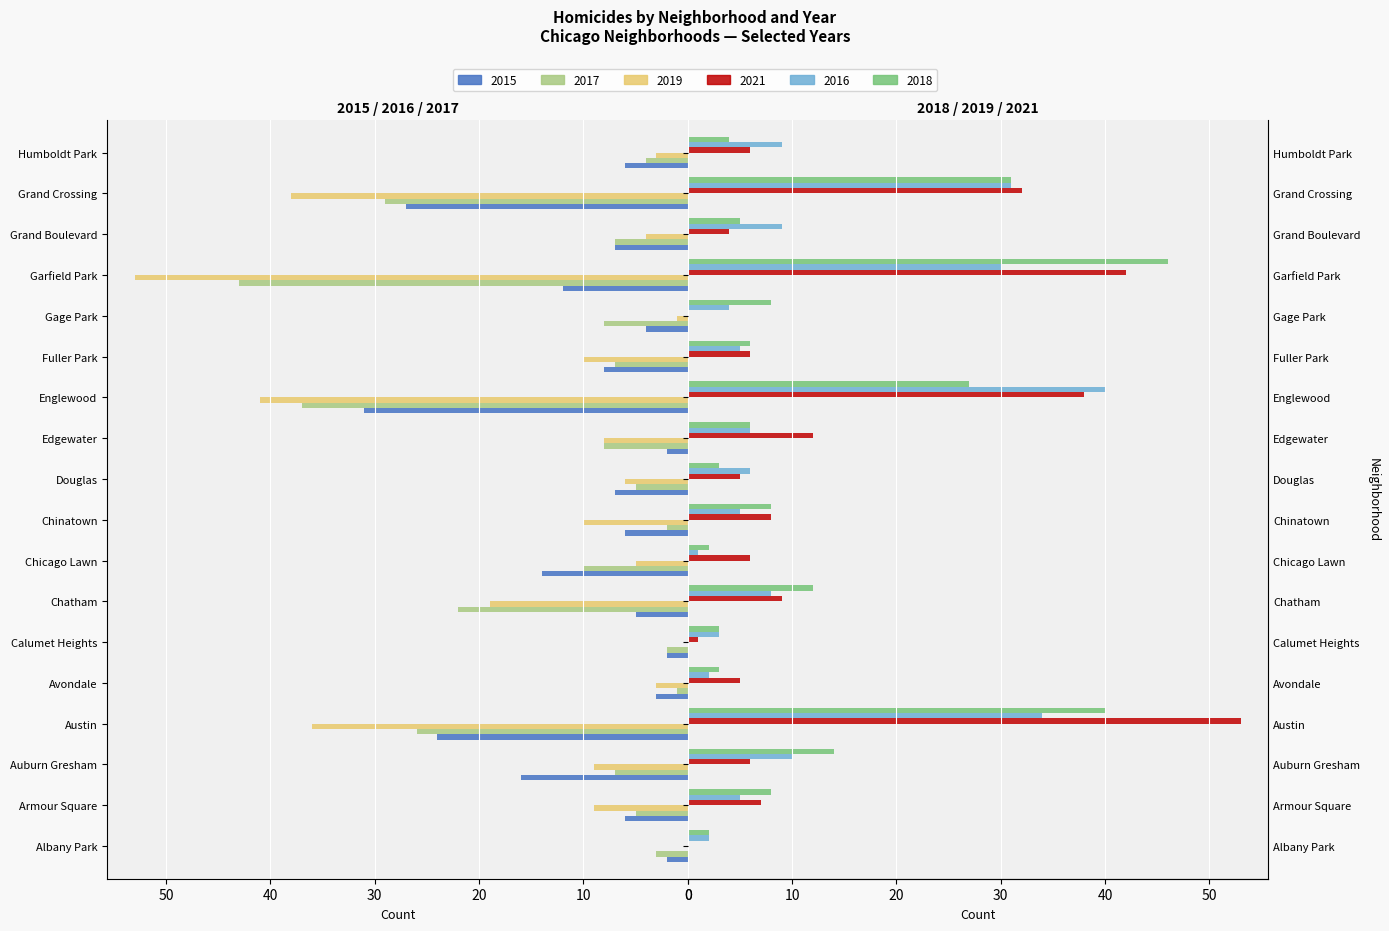

Which series changed the most between Austin and Humboldt Park?

2021